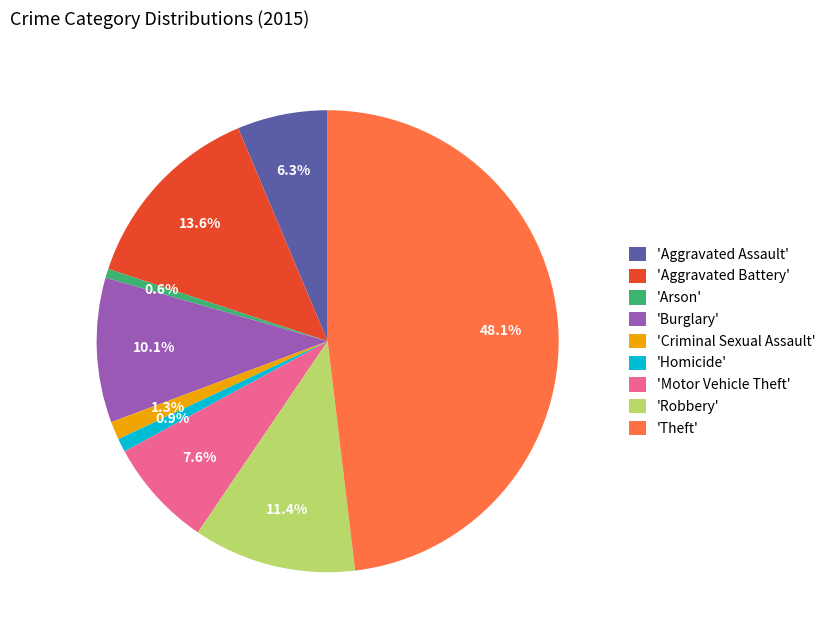

What is the largest slice in the pie chart?

'Theft'